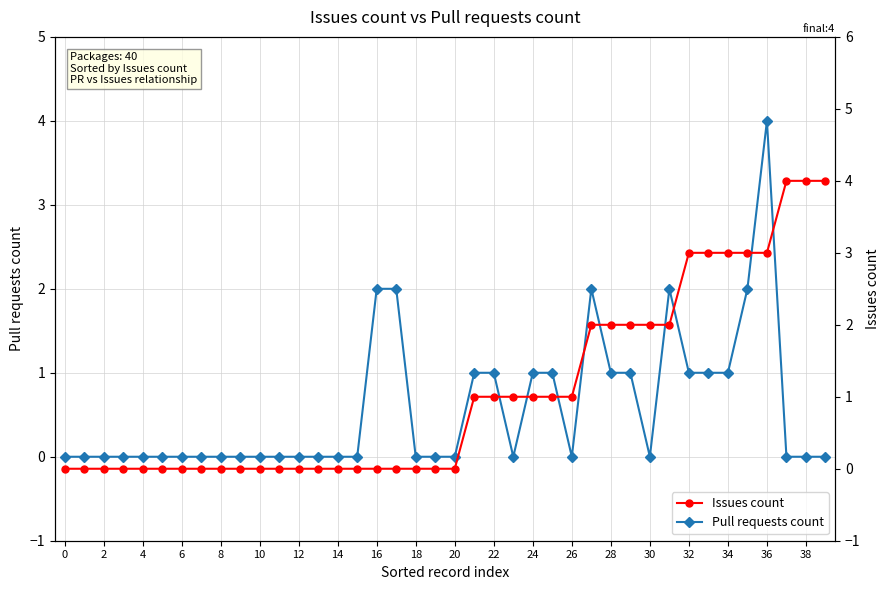

Rank the series by their maximum value, from lowest to highest.

Pull requests count, Issues count